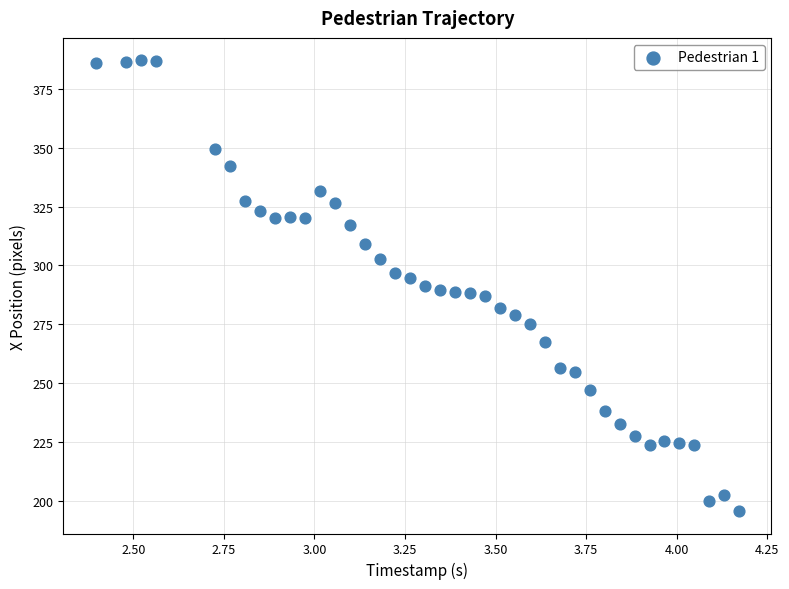

What is the range of Y values (max minus min)?

191.1